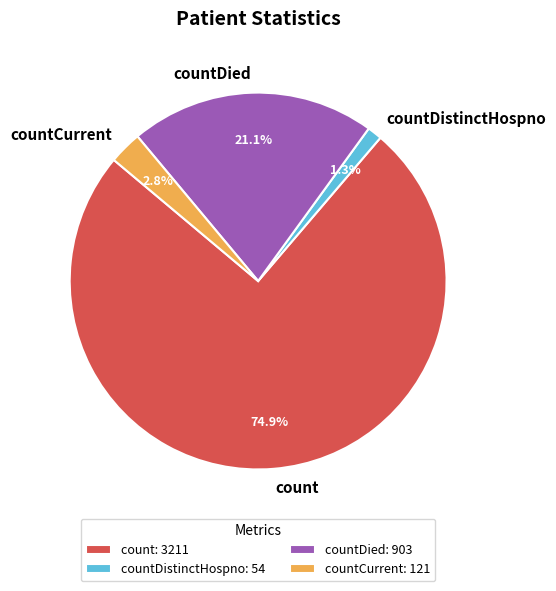

True or false: countDistinctHospno accounts for 11% of the total.

False